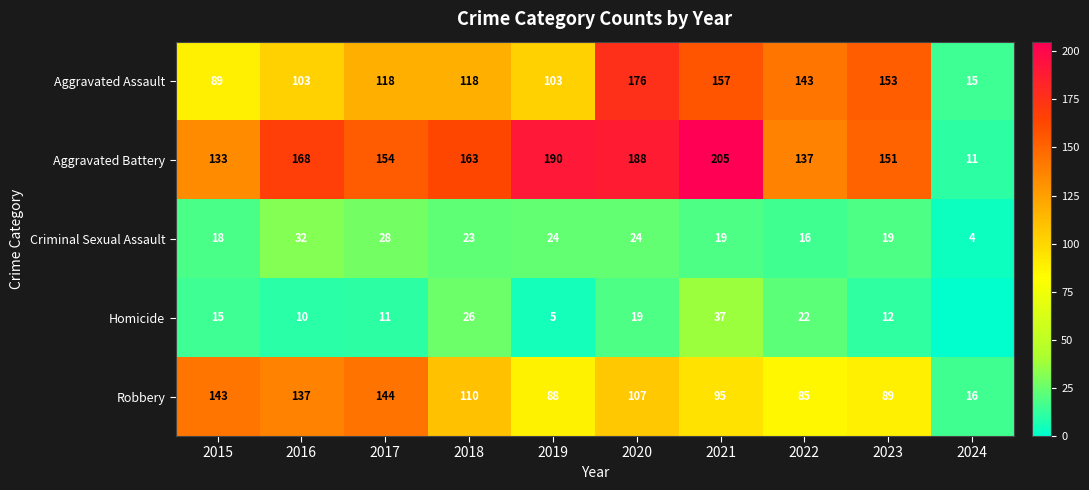

What is the difference between the second highest and minimum values in the Aggravated Battery series?

179